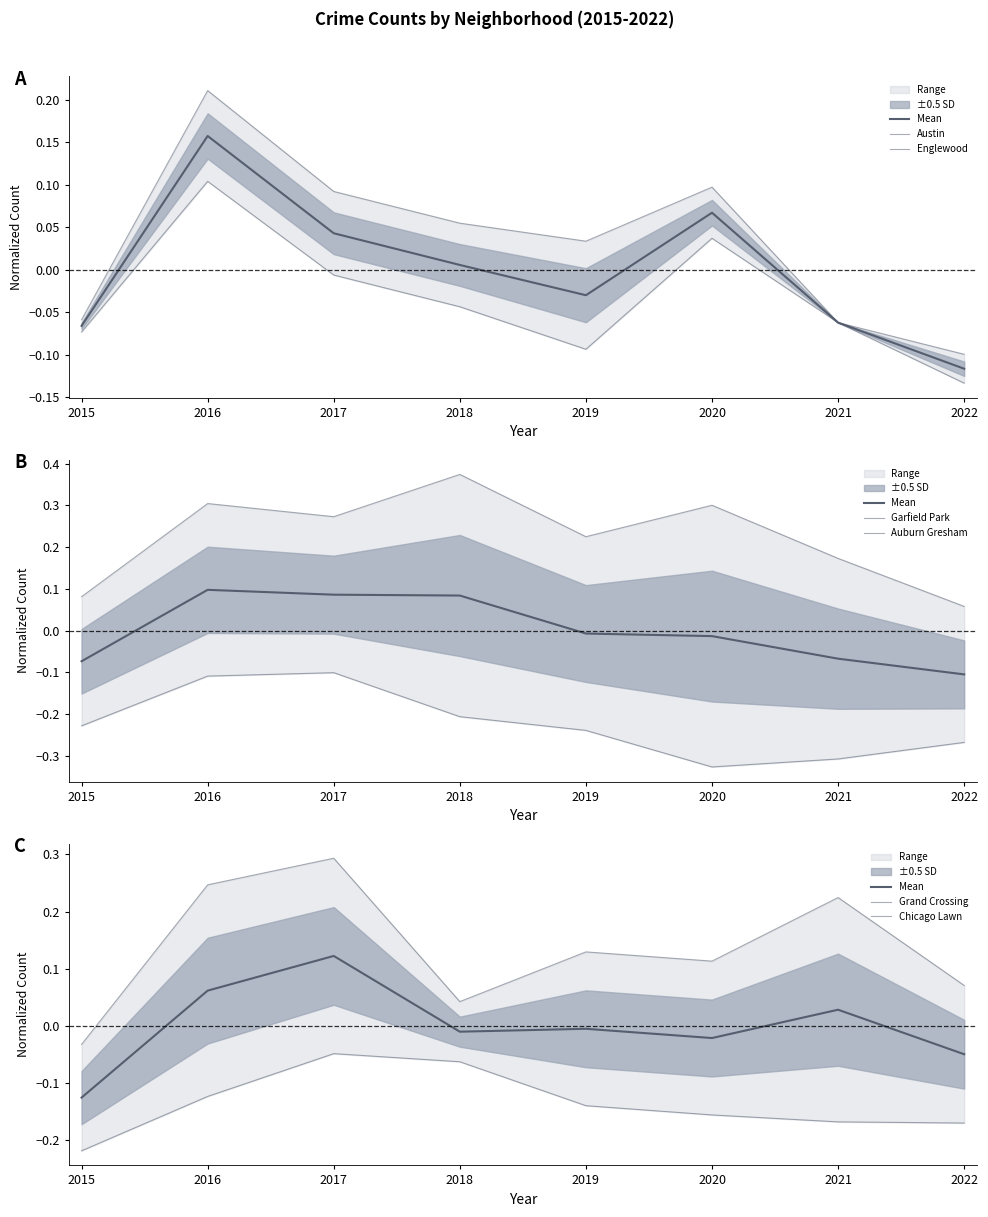

What is the total value across all series at 2017?

0.5